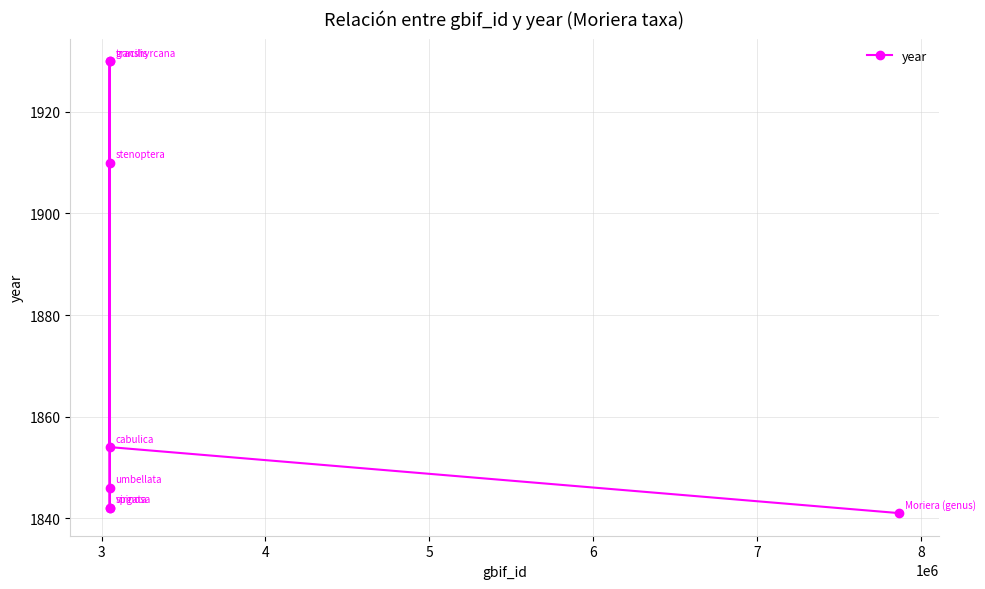

True or false: there are more than 1 points higher than both neighbors.

True